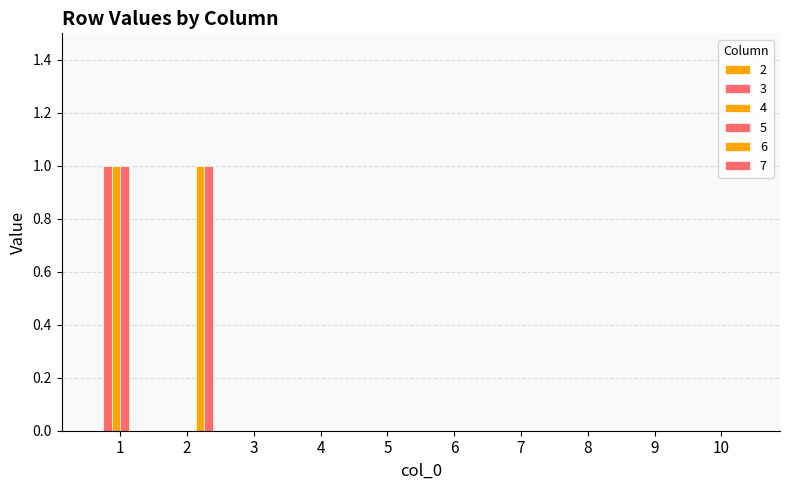

How many distinct data groups are displayed?

5